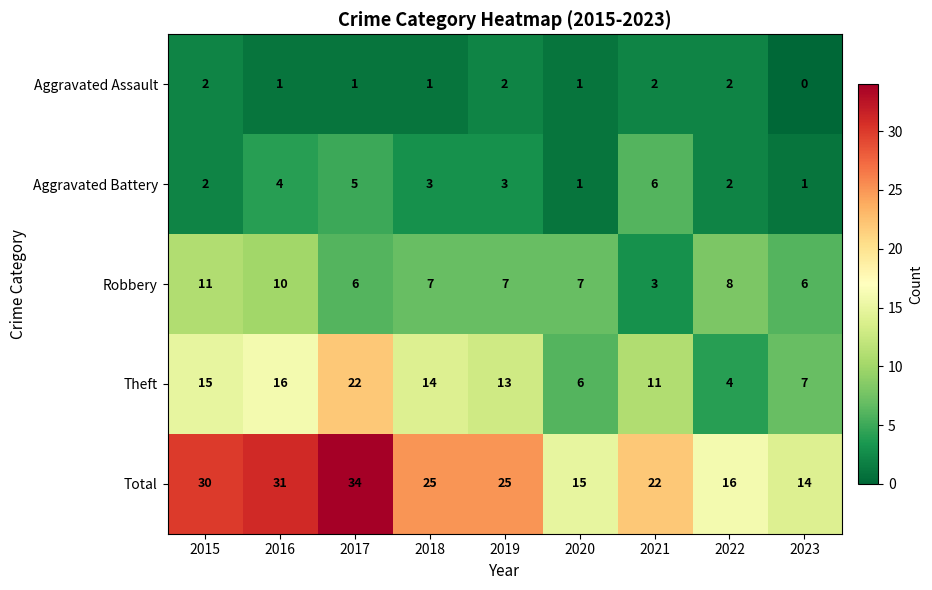

The value of Total at 2023 is 23. True or false?

False